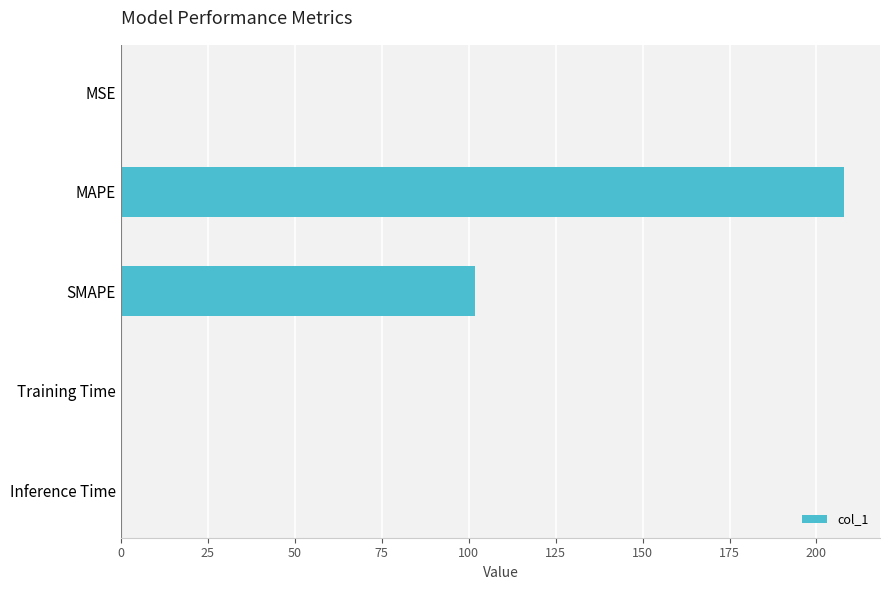

What is the maximum value shown in the chart?

207.9